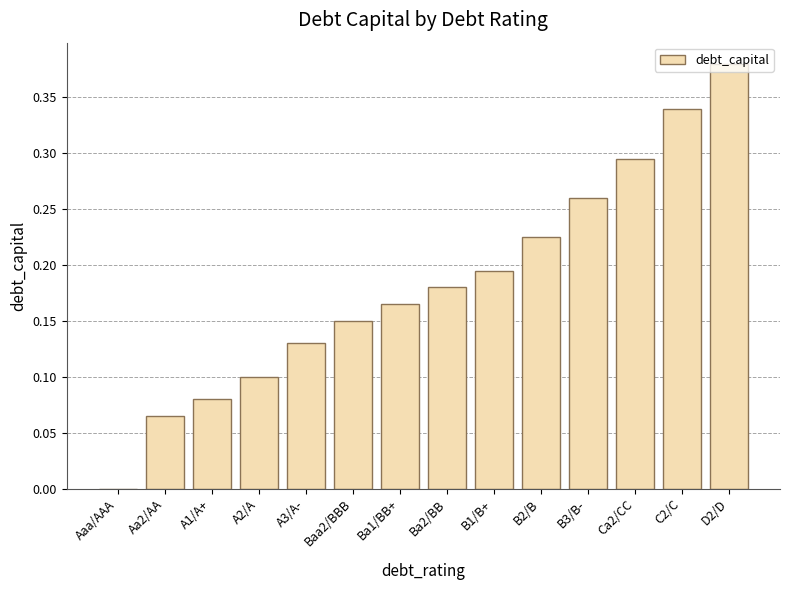

What is the change in value from Aaa/AAA to B1/B+?

+0.2